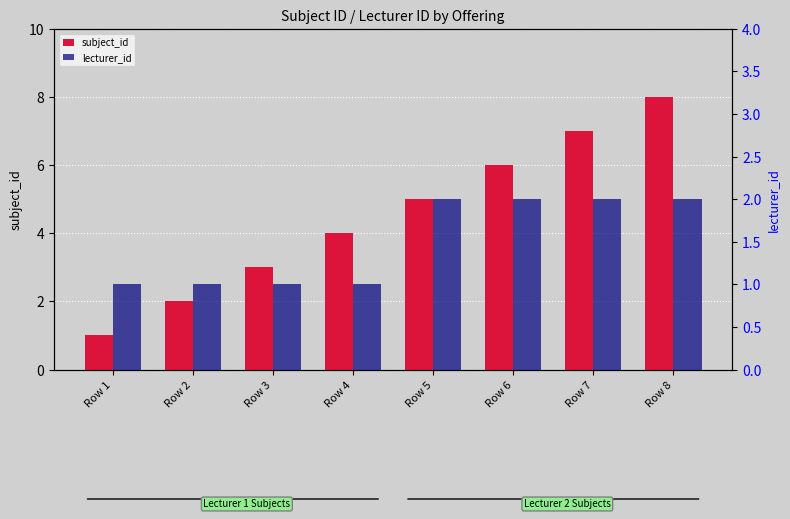

Which label corresponds to the largest value in the chart?

Row 8